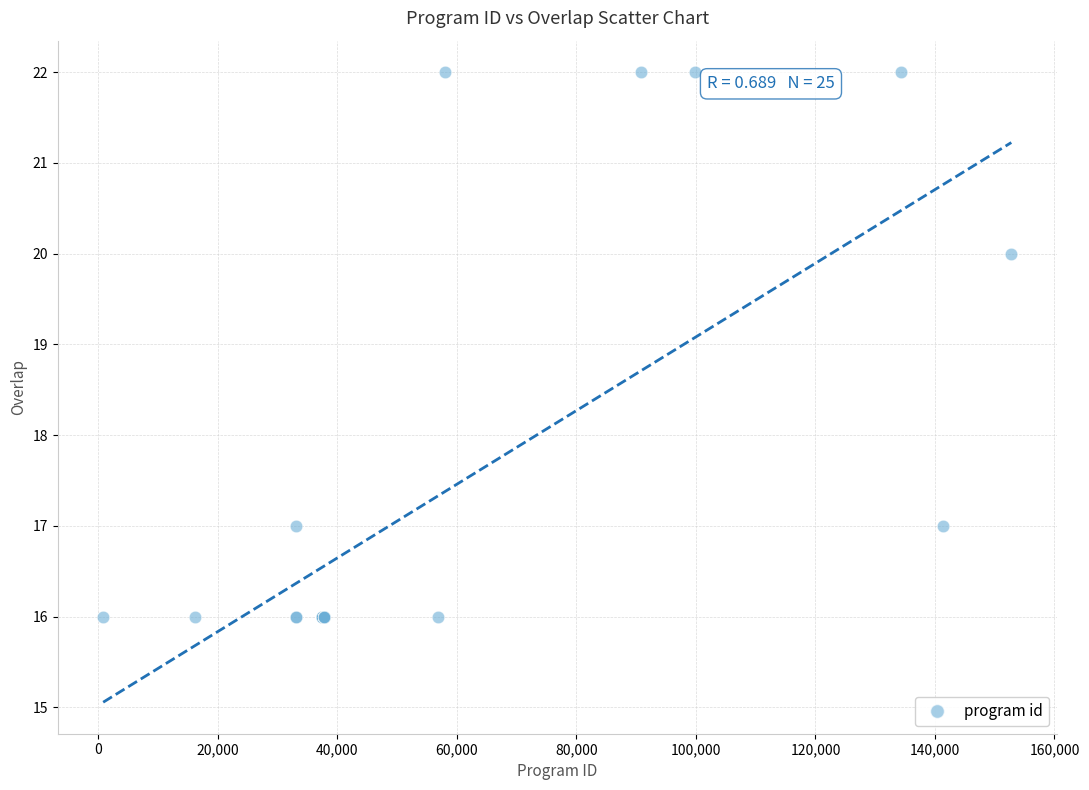

What Y value in the scatter plot is closest to 19?

20